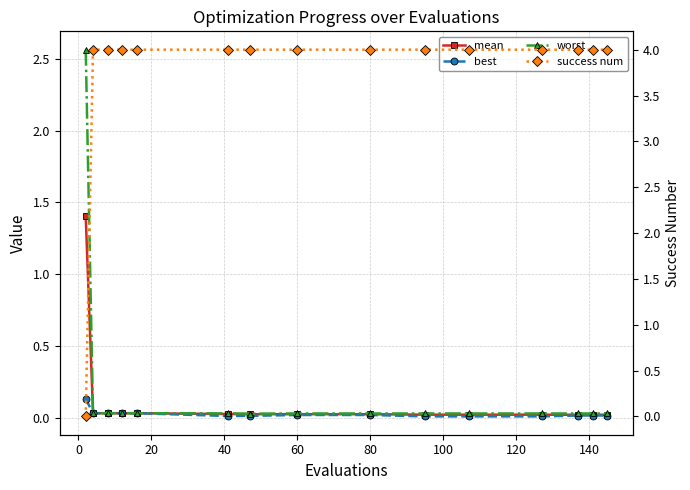

How many interior local valleys does the worst series have?

1